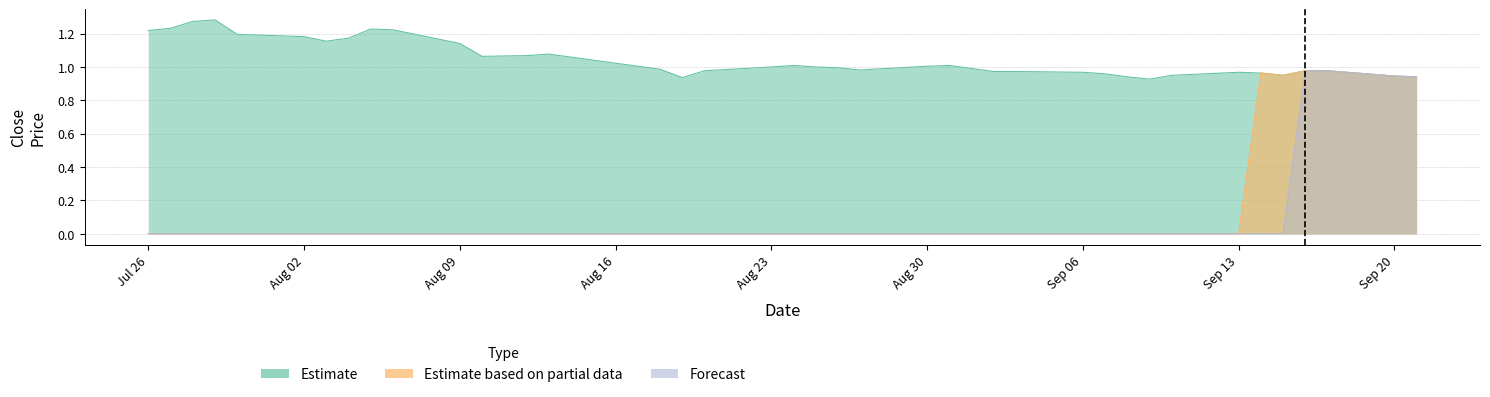

Rank the series at Aug 16 from highest to lowest value.

Estimate, Estimate based on partial data, Forecast